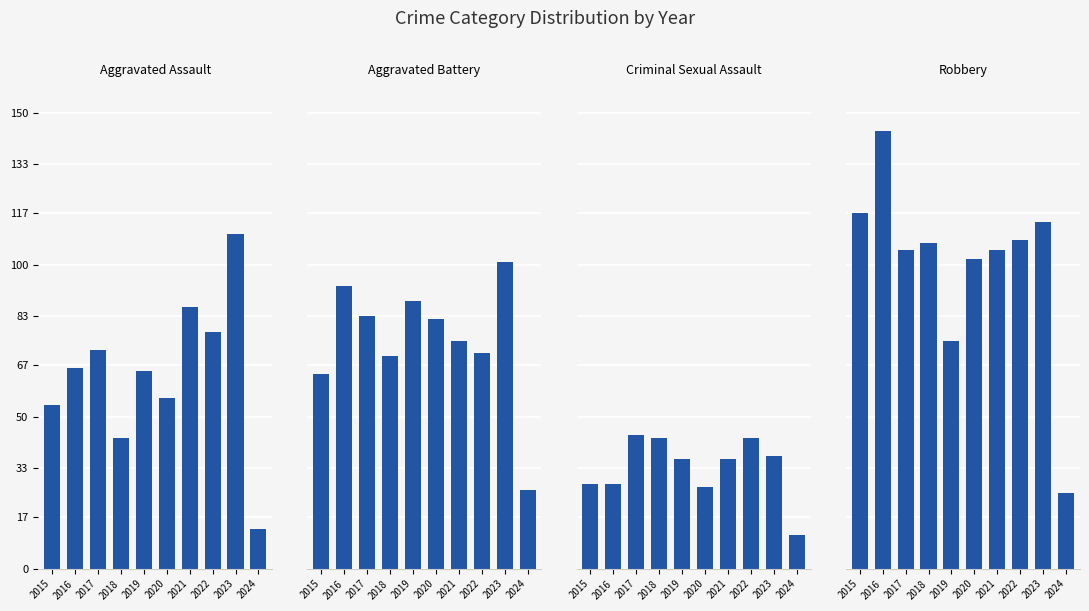

Rank the series at 2019 from highest to lowest value.

Aggravated Battery, Robbery, Aggravated Assault, Criminal Sexual Assault